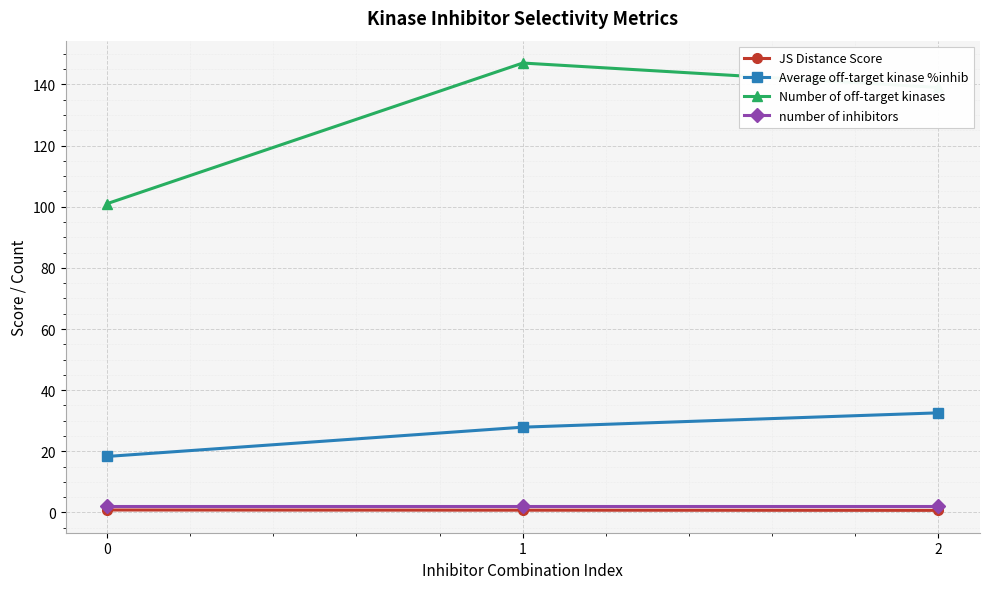

True or false: JS Distance Score has a value of 0.7 at 2.

True